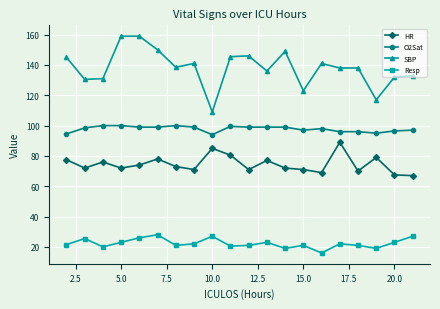

What is the maximum value for HR?

89.0